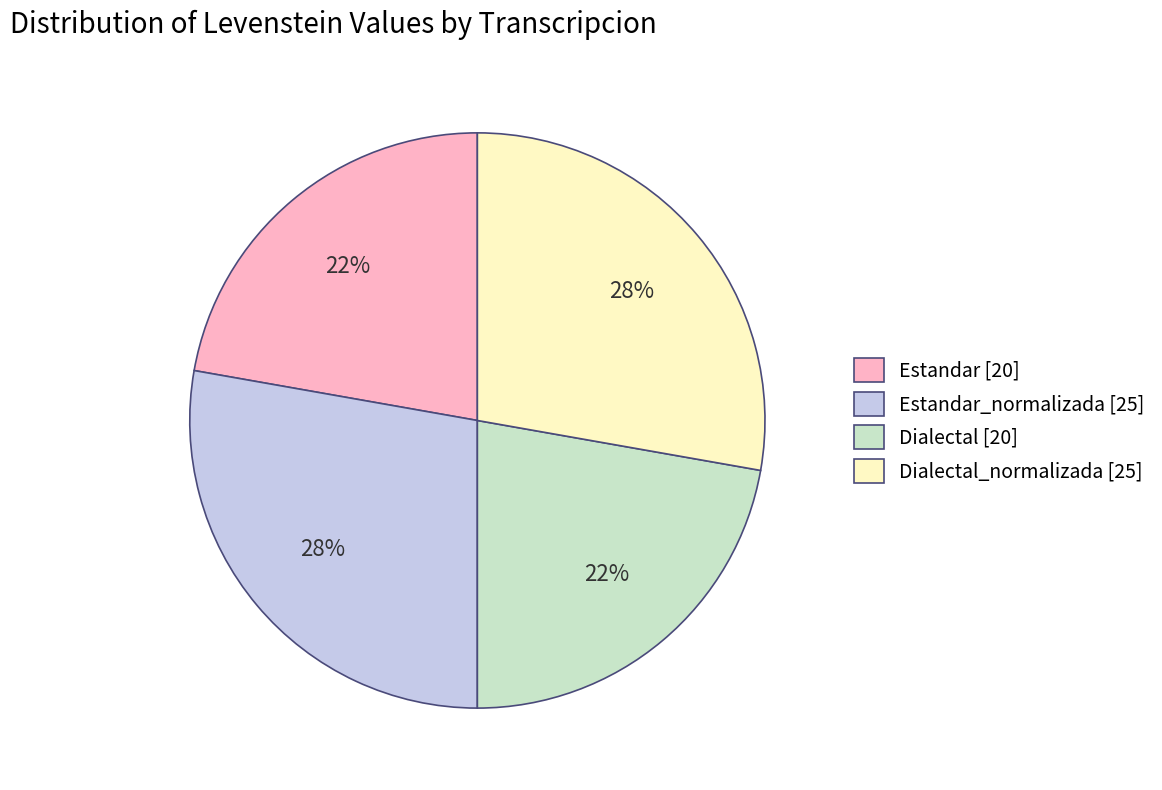

Is it true that Dialectal_normalizada [25] is 28% of the pie?

True